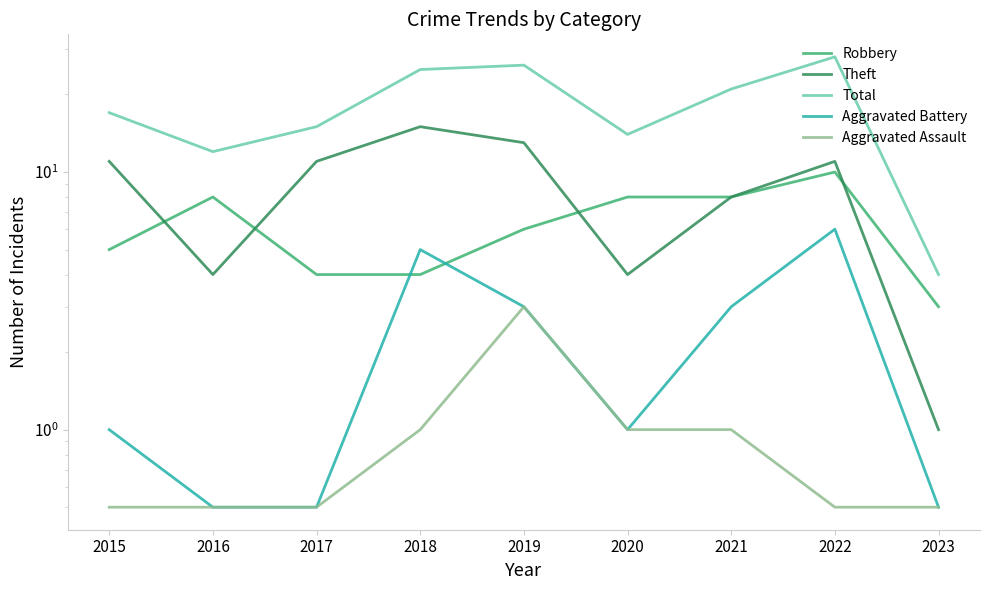

At which category does Aggravated Assault reach its first local peak?

2019